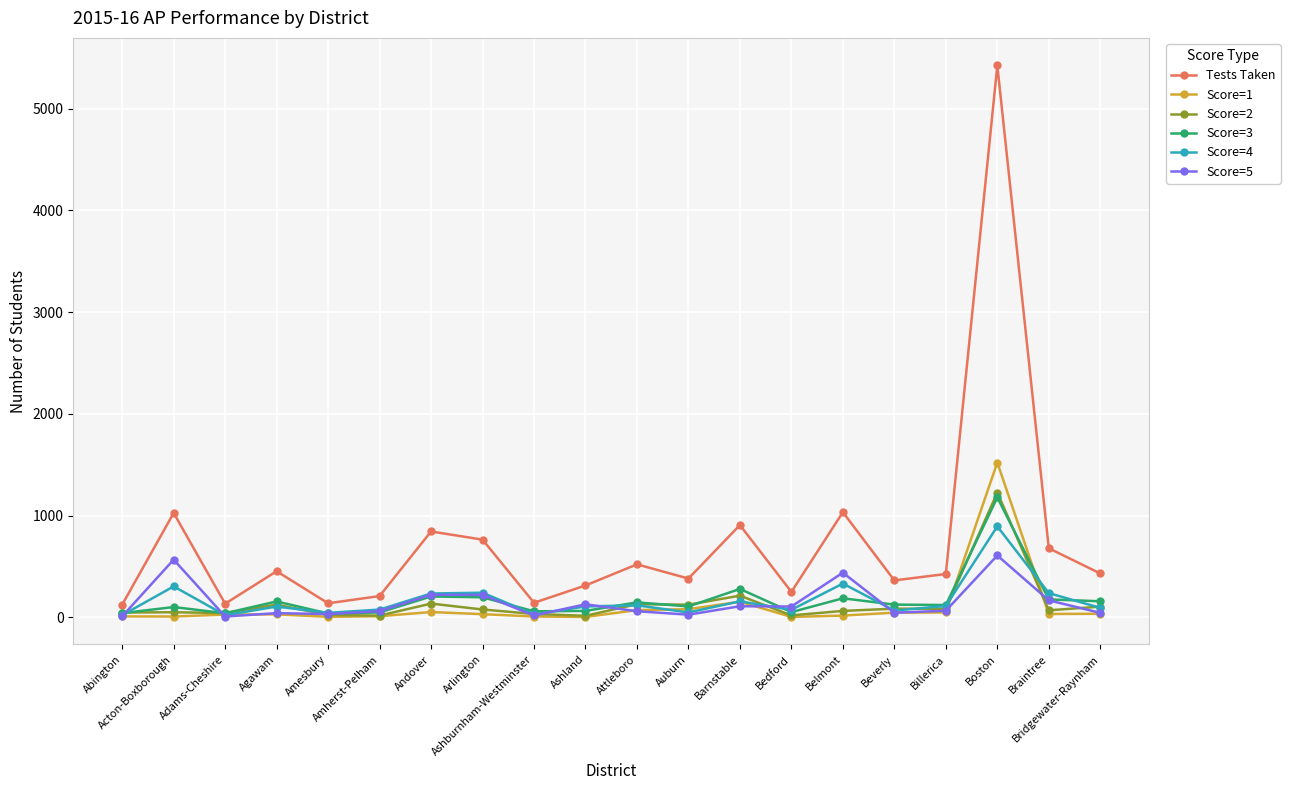

True or false: Tests Taken has more than 2 interior local peaks.

True